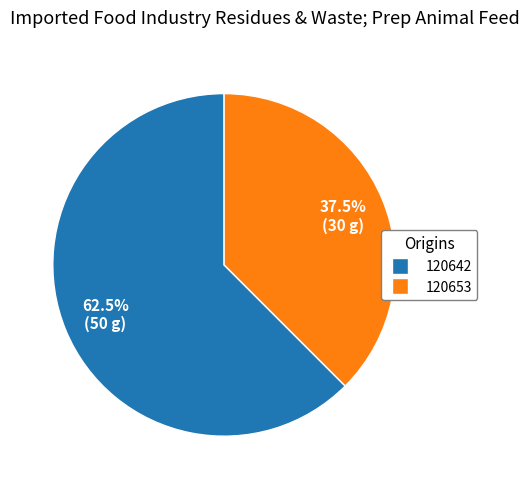

Approximately how many times larger is the value at 120642 compared to 120653?

1.7